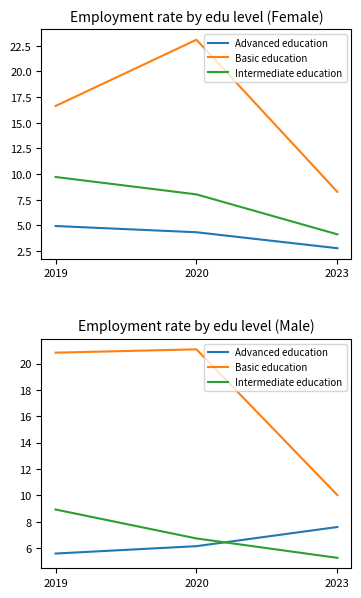

The value of Basic education at 2019 is 20.8. True or false?

True